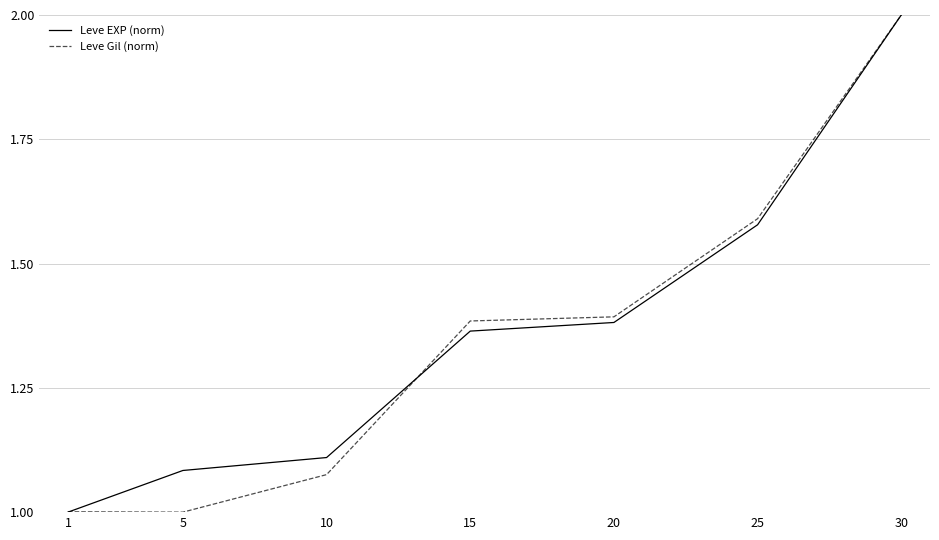

Is this an area chart (filled region under the line)?

No